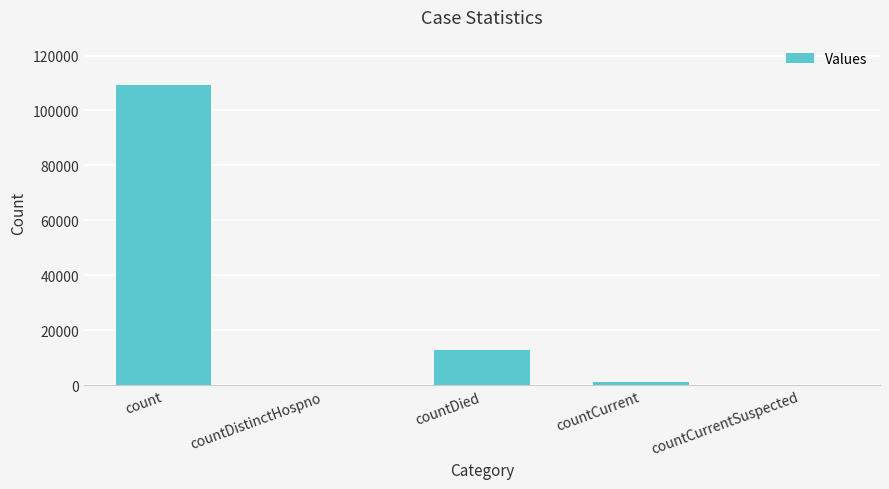

Reading left to right, what are all the values shown in this chart?

109369	0	12903	1292	0